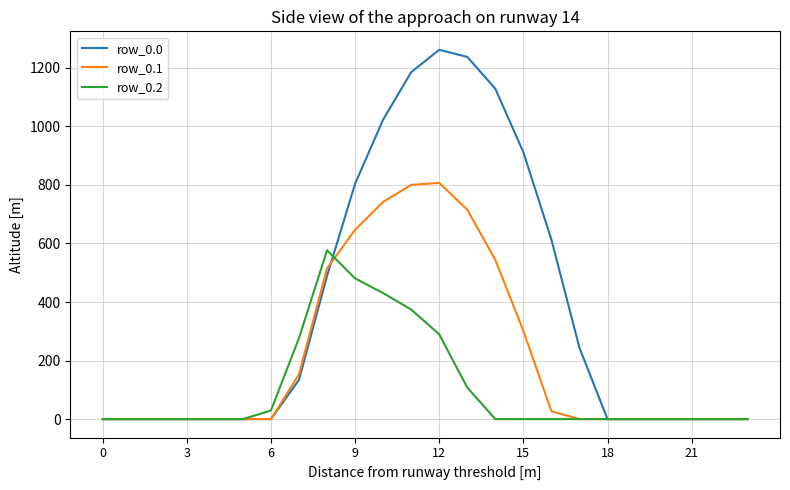

Reading left to right, list all the values displayed in this chart.

row_0.0: 0.0	0.0	0.0	0.0	0.0	0.0	0.0	134.3	489.3	804.0	1023.2	1185.2	1261.6	1237.4	1128.6	911.8	613.0	243.5	0.0	0.0	0.0	0.0	0.0	0.0
row_0.1: 0.0	0.0	0.0	0.0	0.0	0.0	0.0	153.2	514.8	646.9	742.1	800.2	806.9	715.3	544.1	301.4	26.8	0.0	0.0	0.0	0.0	0.0	0.0	0.0
row_0.2: 0.0	0.0	0.0	0.0	0.0	0.0	29.3	276.9	576.6	480.7	430.5	374.4	289.5	107.8	0.0	0.0	0.0	0.0	0.0	0.0	0.0	0.0	0.0	0.0